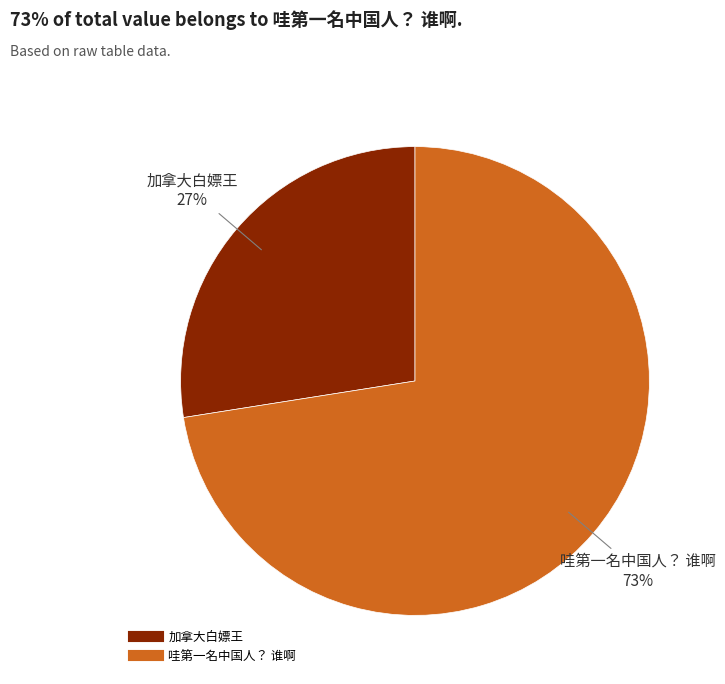

Do 加拿大白嫖王 and 哇第一名中国人？ 谁啊 together represent more than half of the pie?

Yes